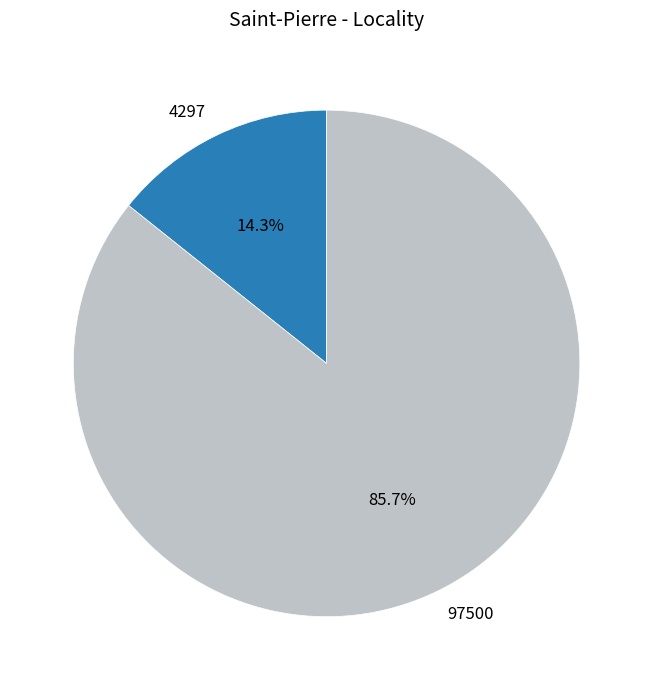

How much of the chart is everything except 4297?

85.7%